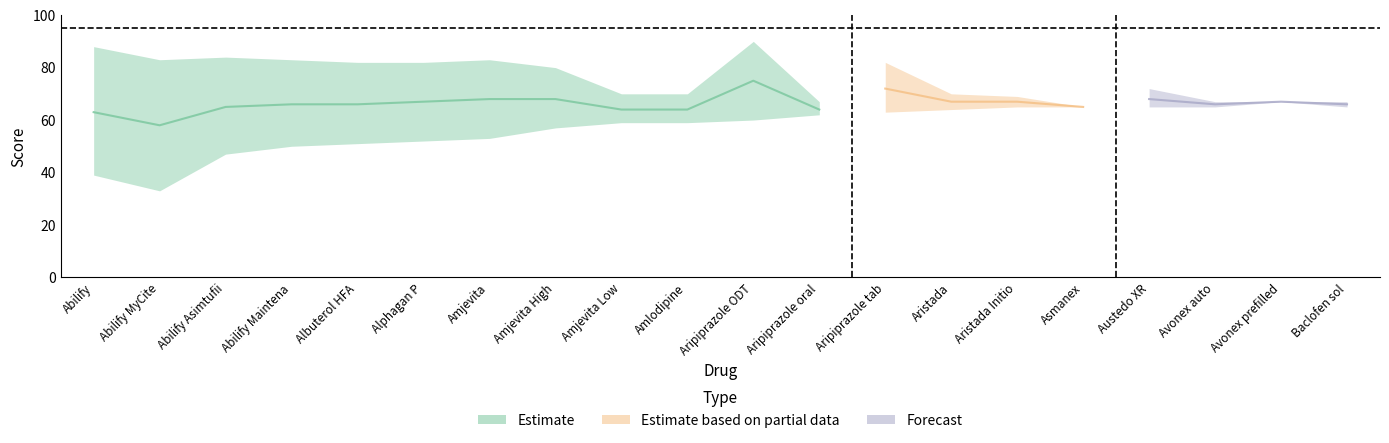

At which label does Score_lower first exceed 60?

Aripiprazole oral